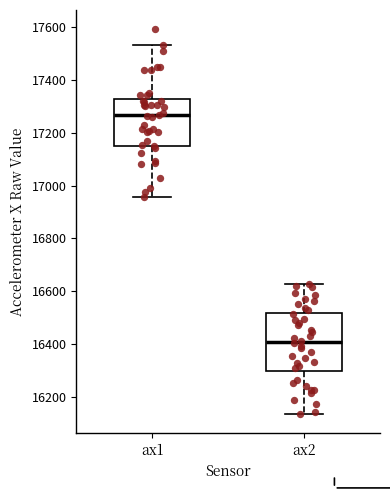

Which box's median line is the highest?

ax1